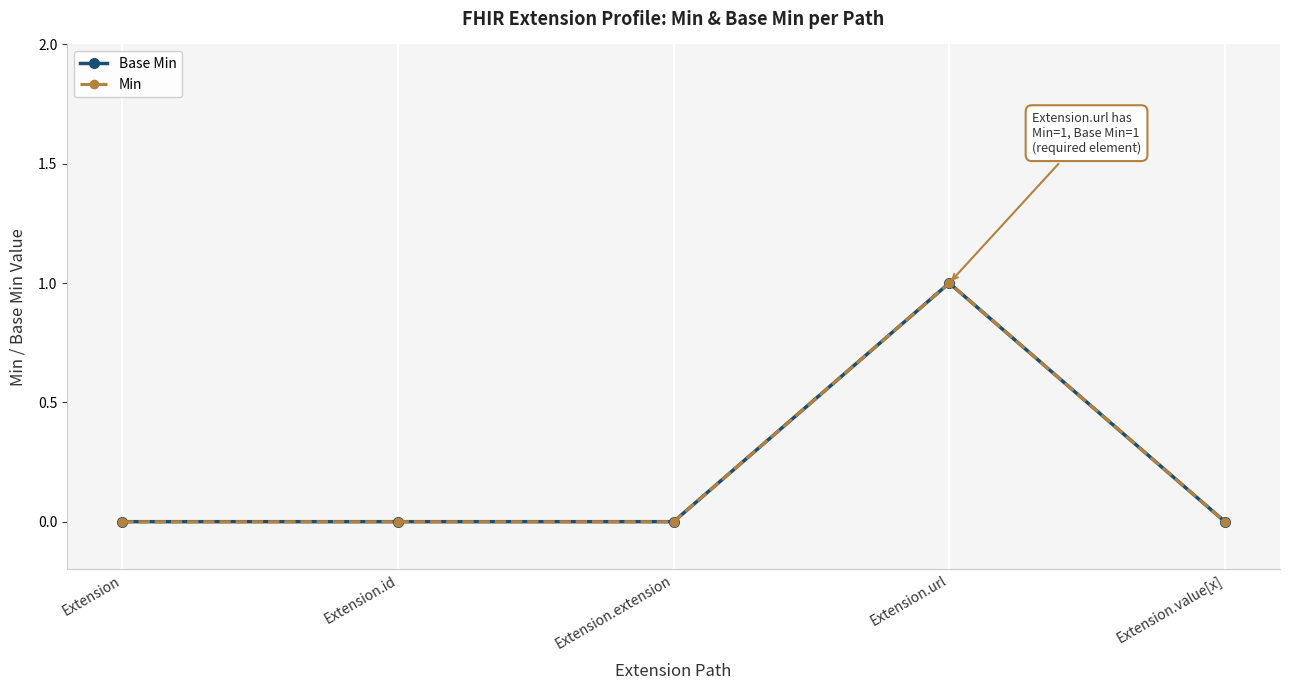

At how many categories does at least one series exceed 0?

1